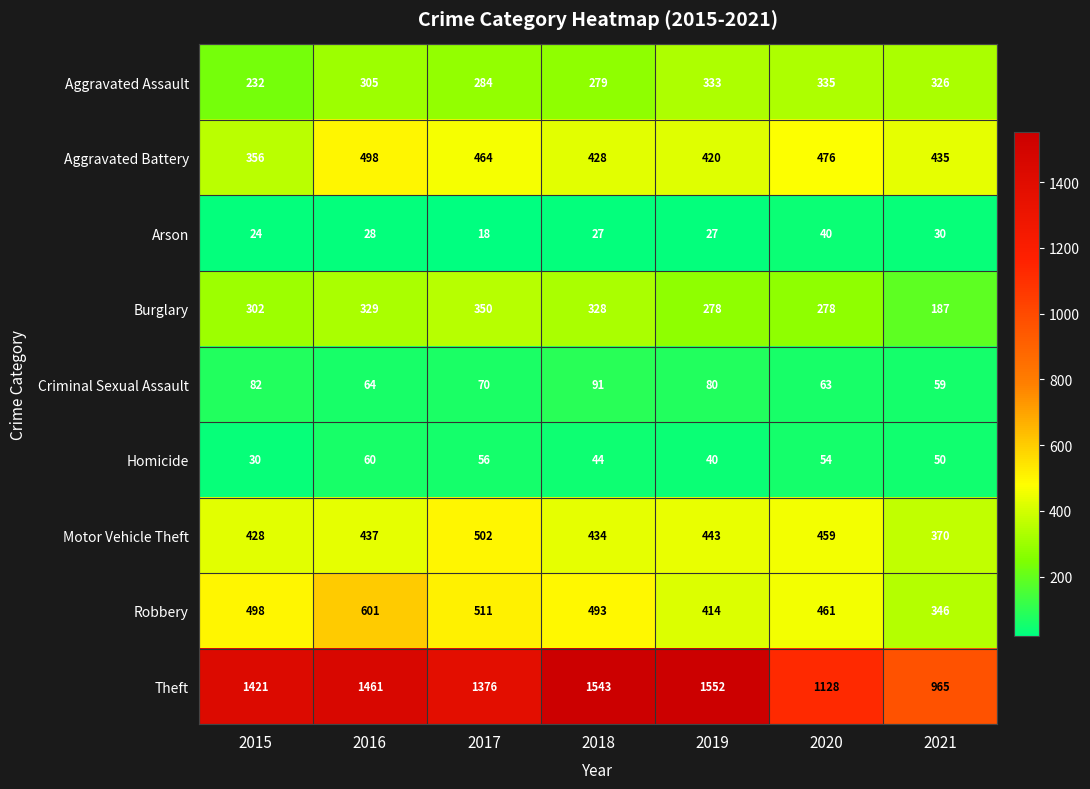

What is the difference between the maximum and second lowest values in the Aggravated Assault series?

56